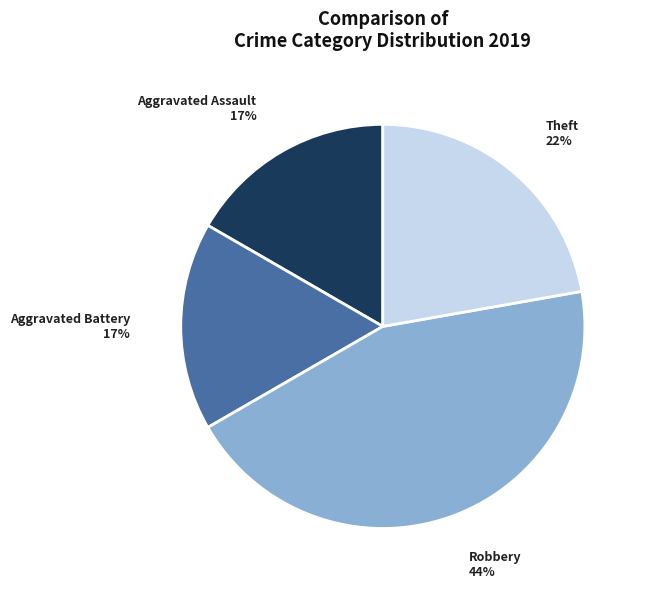

To the nearest percent, what percentage of the pie is Robbery?

44%